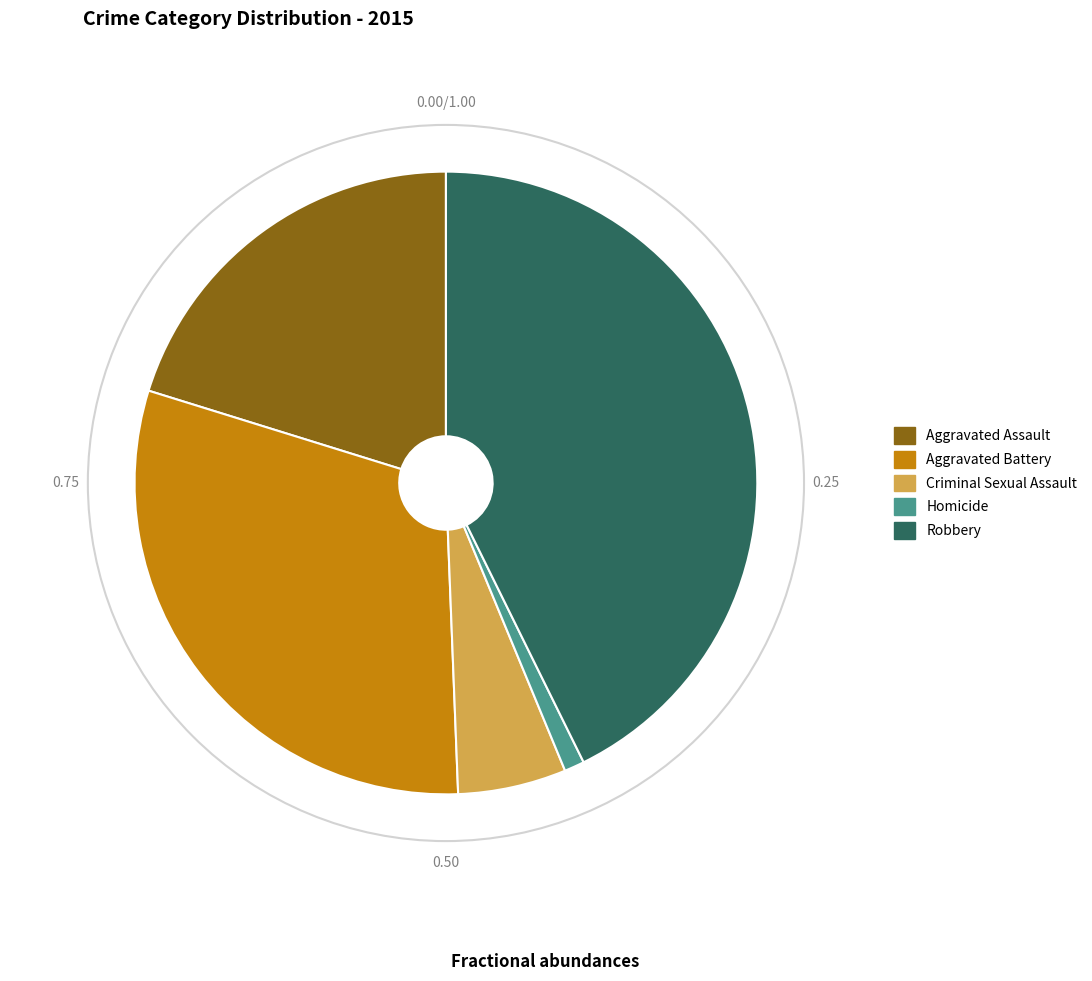

Approximately how many times larger is the value at Robbery compared to Aggravated Assault?

2.1